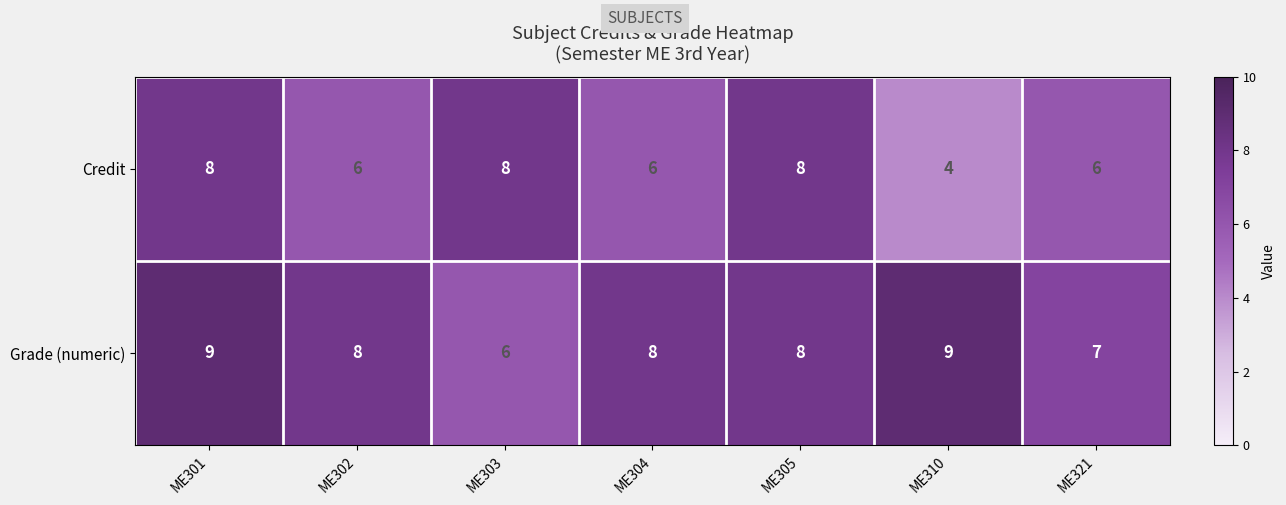

Which category has the lowest value across all series?

ME310